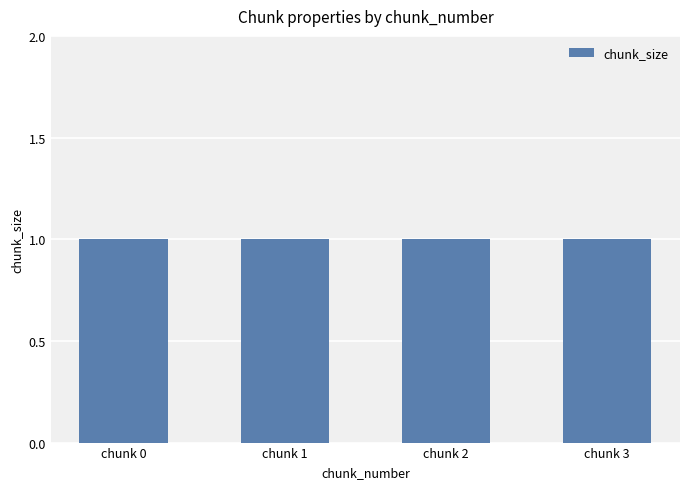

The chunk_size series shows 1 at 3. True or false?

True